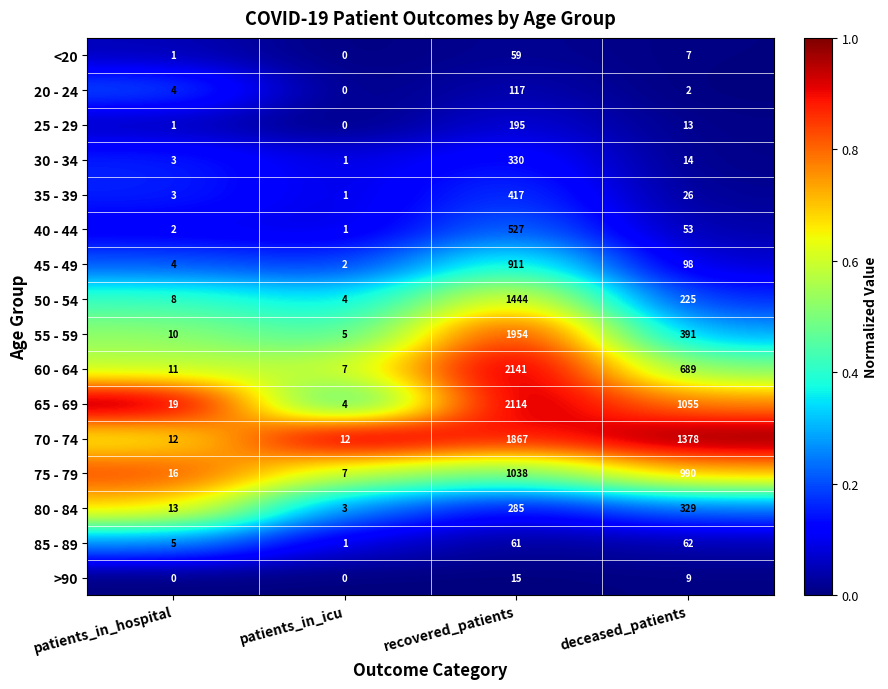

The 30 - 34 series shows 1 at patients_in_icu. True or false?

True